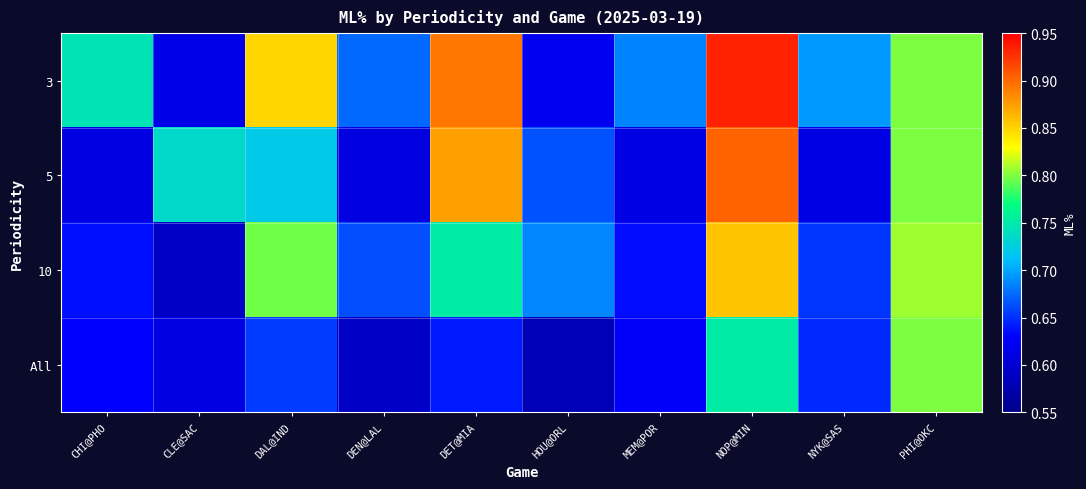

Count the number of data series in this chart.

4